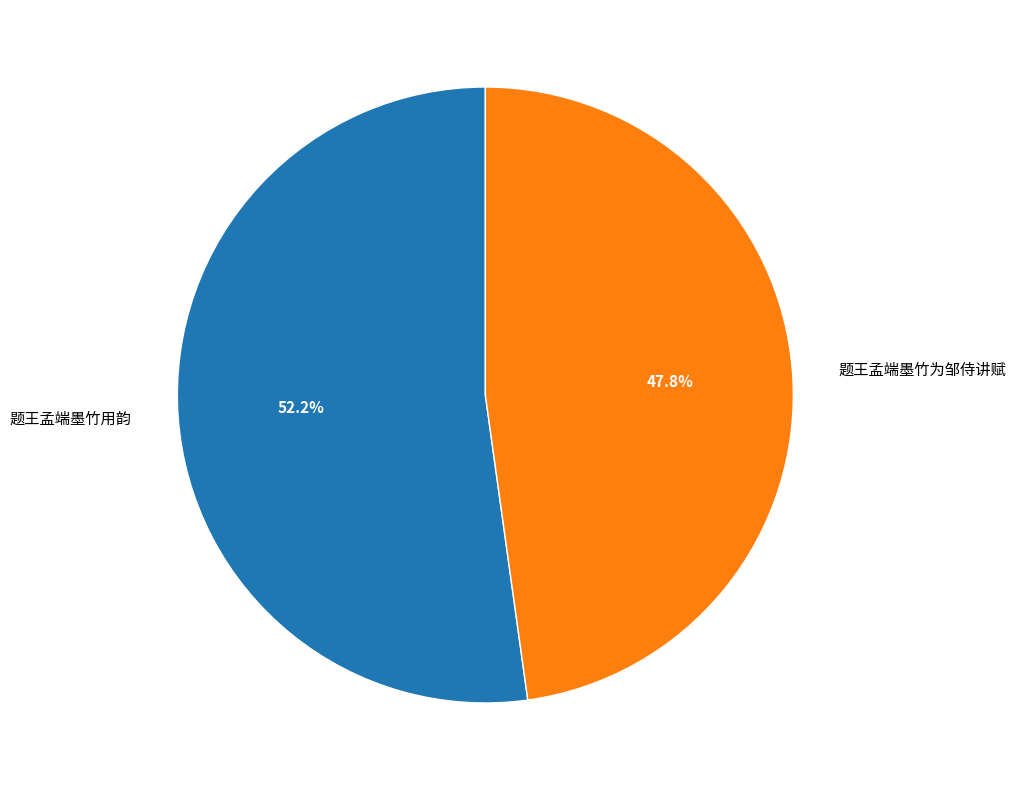

Which category has the smallest portion of the pie?

题王孟端墨竹为邹侍讲赋